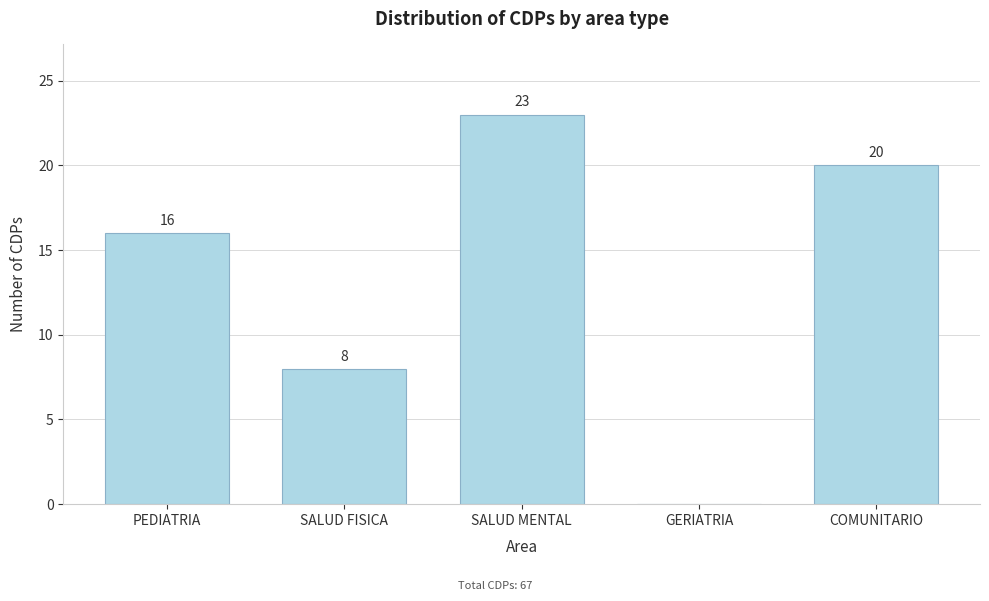

Reading left to right, list all the values displayed in this chart.

PEDIATRIA=16	SALUD FISICA=8	SALUD MENTAL=23	GERIATRIA=0	COMUNITARIO=20